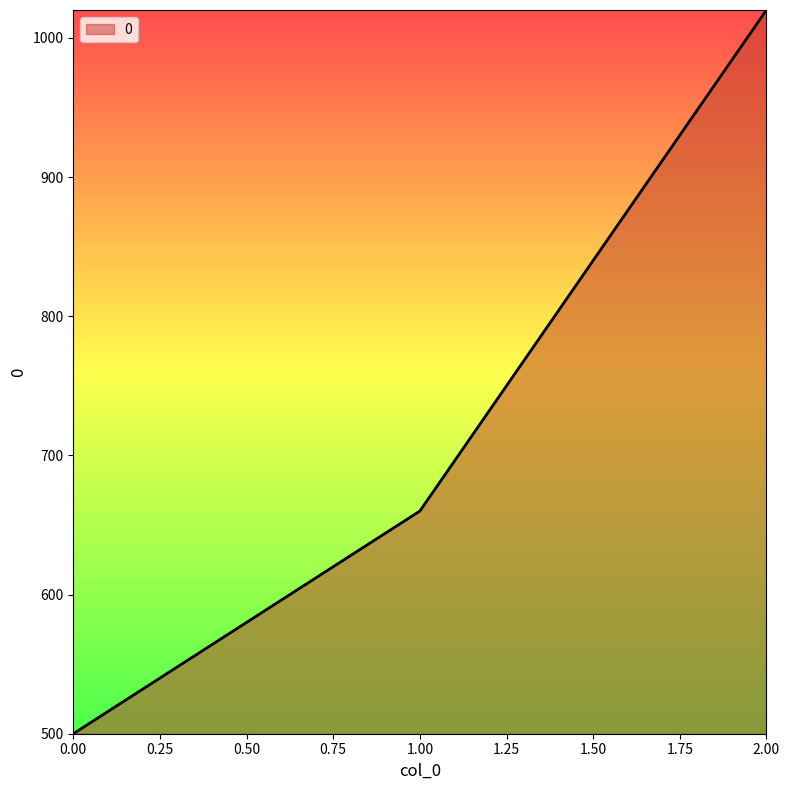

What is the ratio of the value at 1.00 to the value at 0.00?

1.3